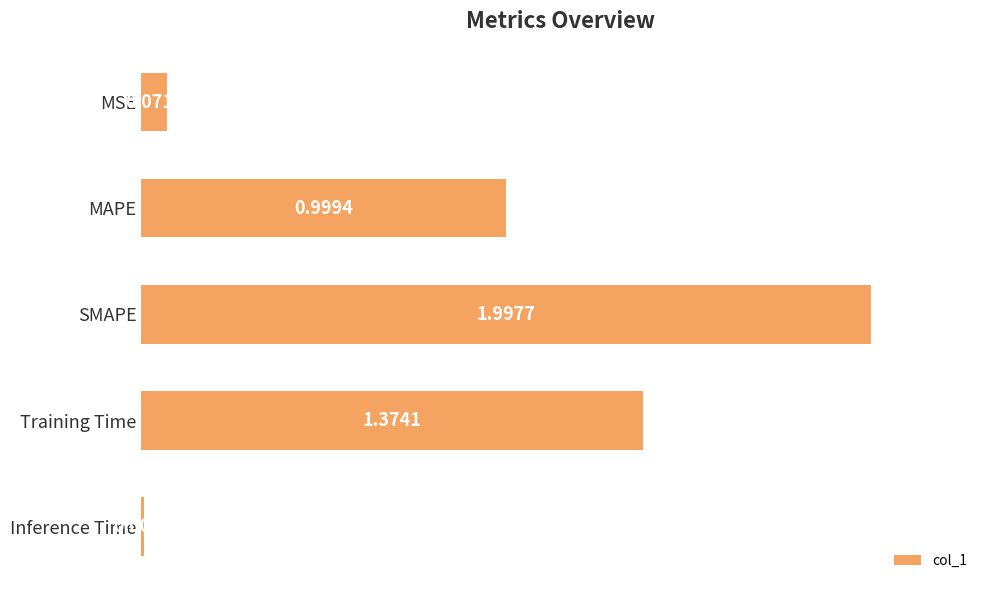

What is the sum of all values?

4.5